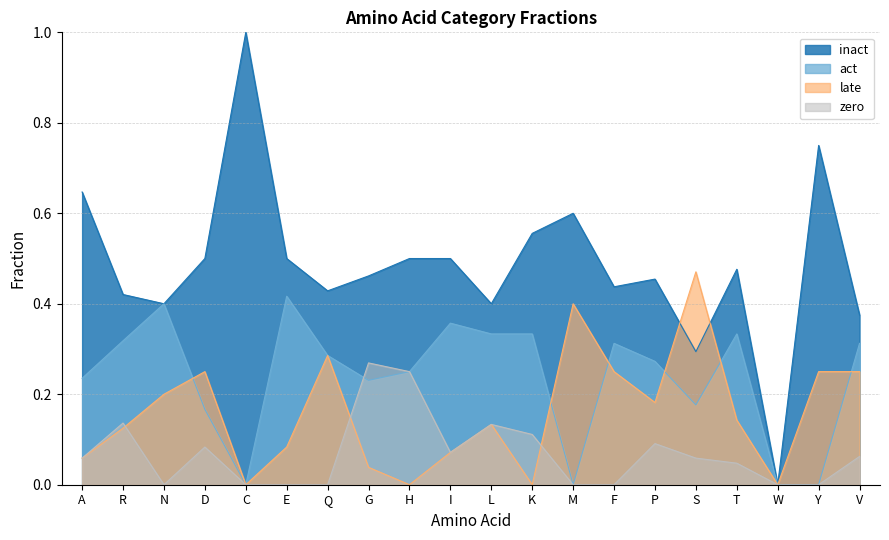

How many data points does each series have?

20